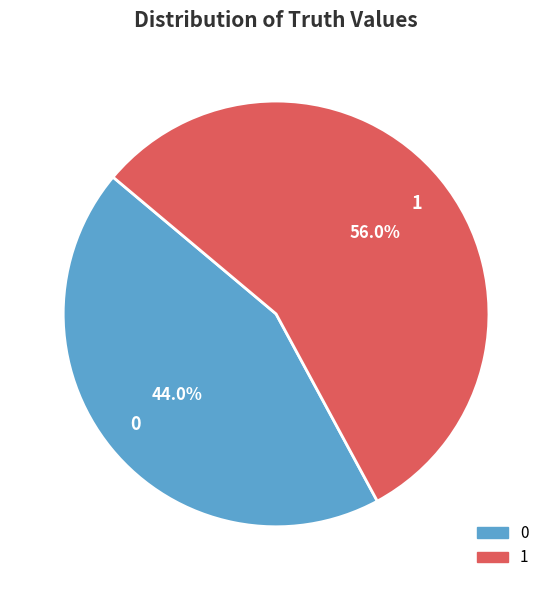

Does 1 represent more than half of the total?

Yes